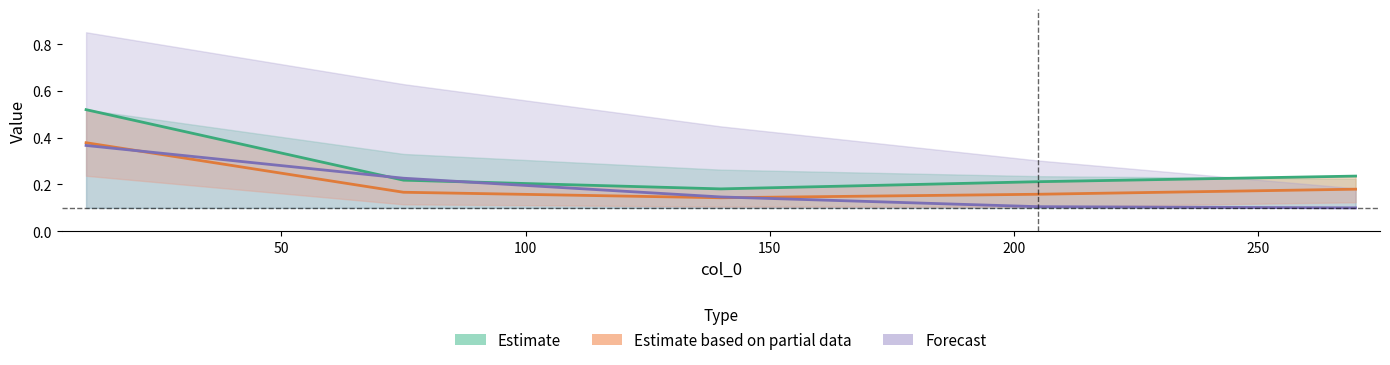

What are all the series names shown in the legend?

Estimate, Estimate based on partial data, Forecast